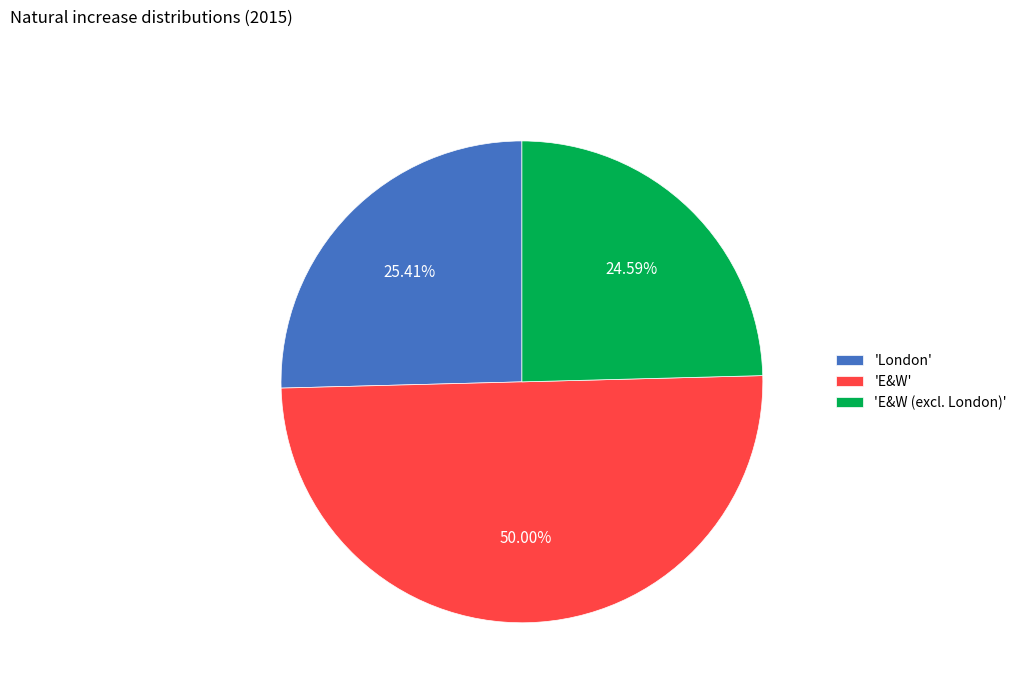

Count the number of slices in the pie.

3